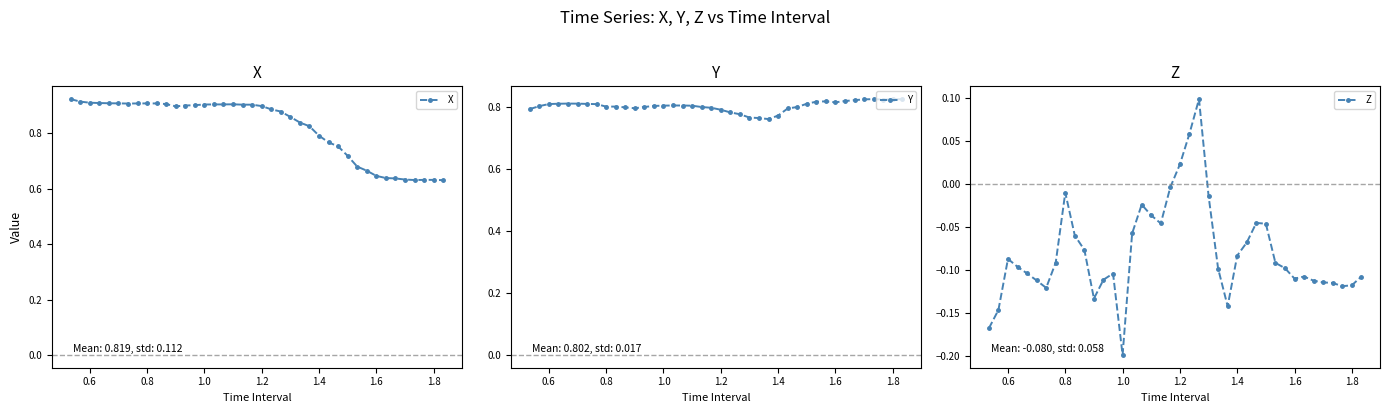

Count the number of categories in the chart.

40